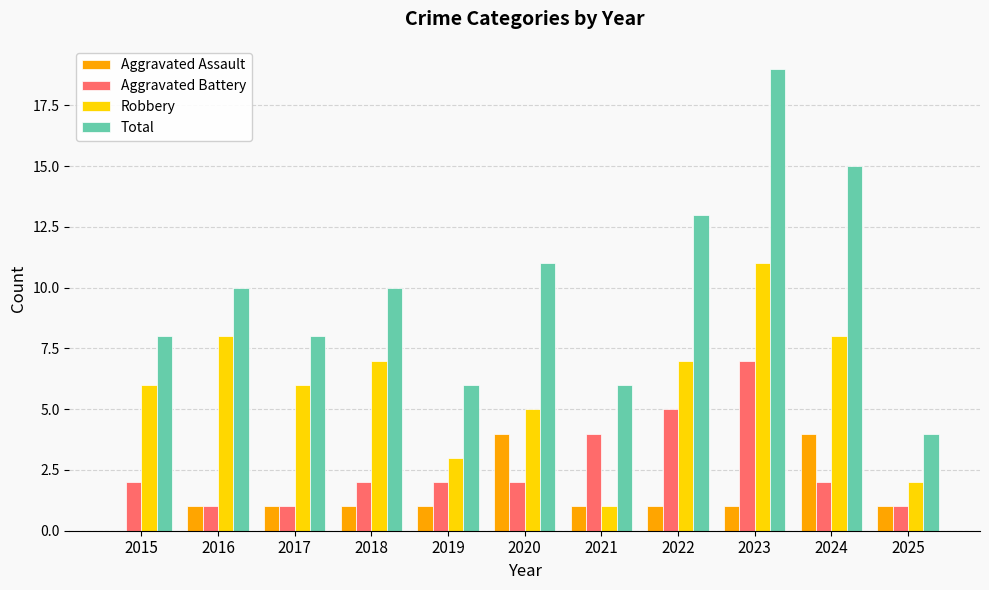

Which series changed the most between 2016 and 2021?

Robbery